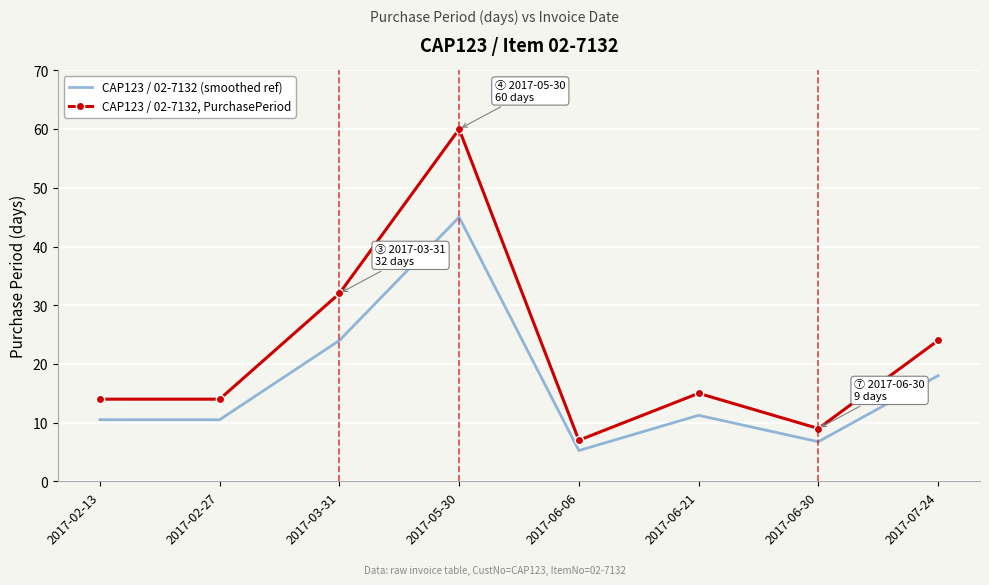

At which category does the chart reach its minimum across all series?

2017-06-06